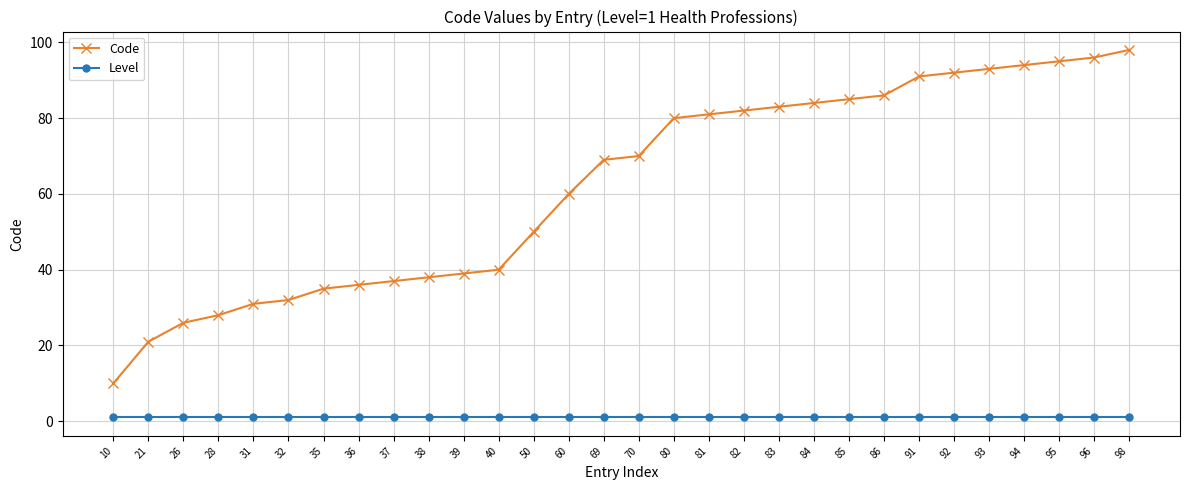

What is the value of the Code point at the 15th from the left?

69